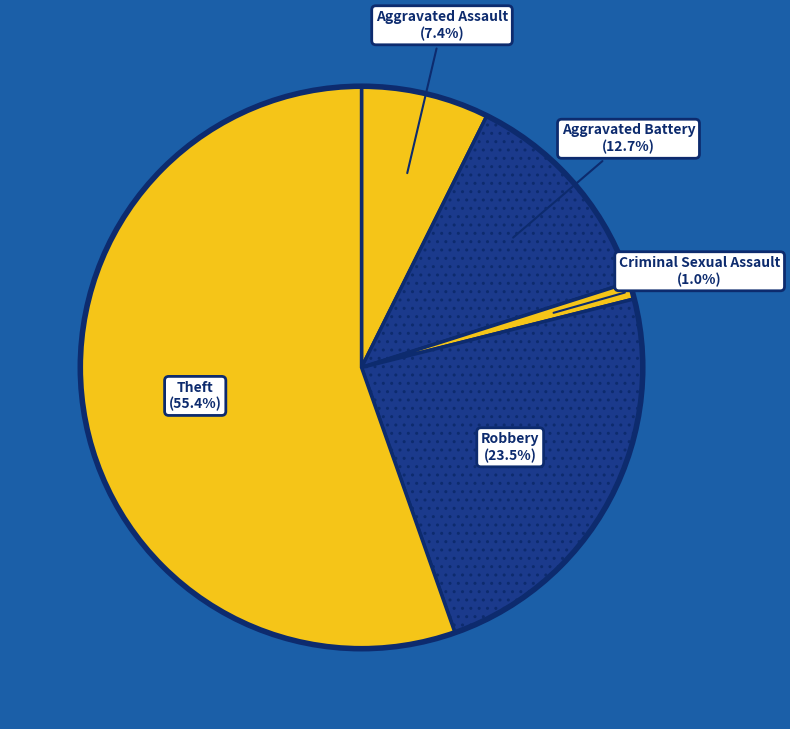

Between Aggravated Assault and Aggravated Battery, which is larger?

Aggravated Battery